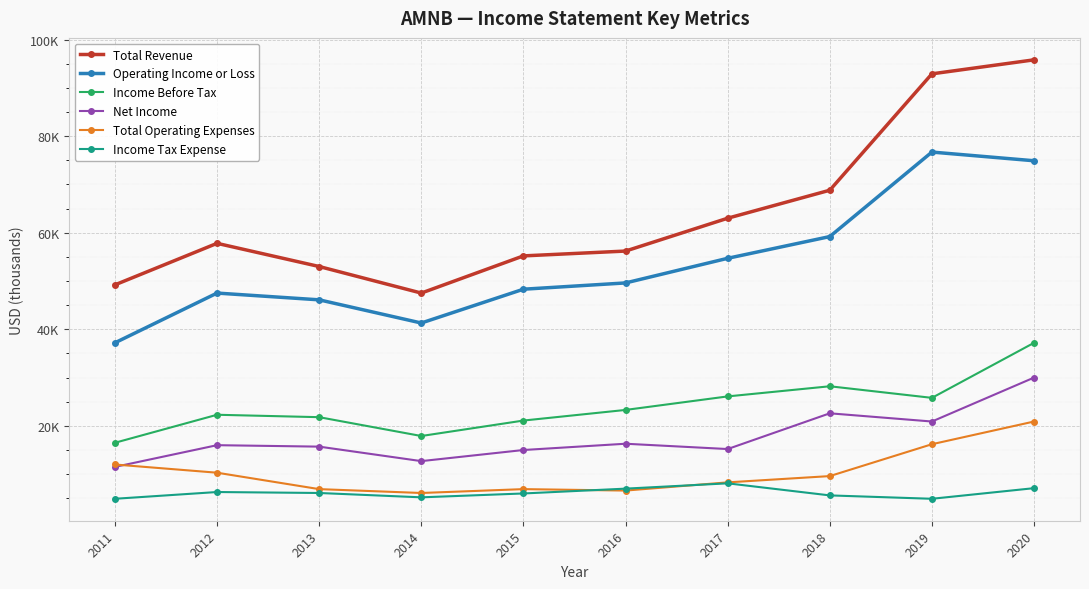

Reading right to left, transcribe all the data shown in this chart.

Total Revenue: 95800	92900	68800	63000	56200	55200	47500	53000	57800	49200
Operating Income or Loss: 74900	76700	59200	54700	49600	48300	41300	46100	47500	37200
Income Before Tax: 37200	25800	28200	26100	23300	21100	17900	21800	22300	16500
Net Income: 30000	20900	22600	15200	16300	15000	12700	15700	16000	11500
Total Operating Expenses: 20900	16200	9600	8300	6600	6900	6100	6900	10300	12000
Income Tax Expense: 7100	4900	5600	8100	7000	6000	5200	6100	6300	4900